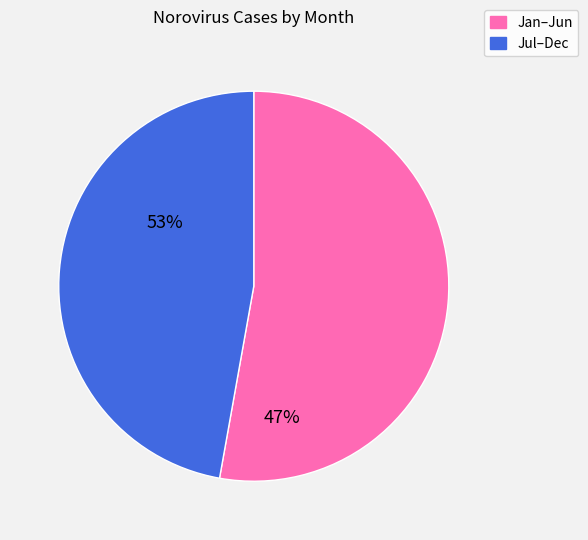

Count the number of slices in the pie.

2